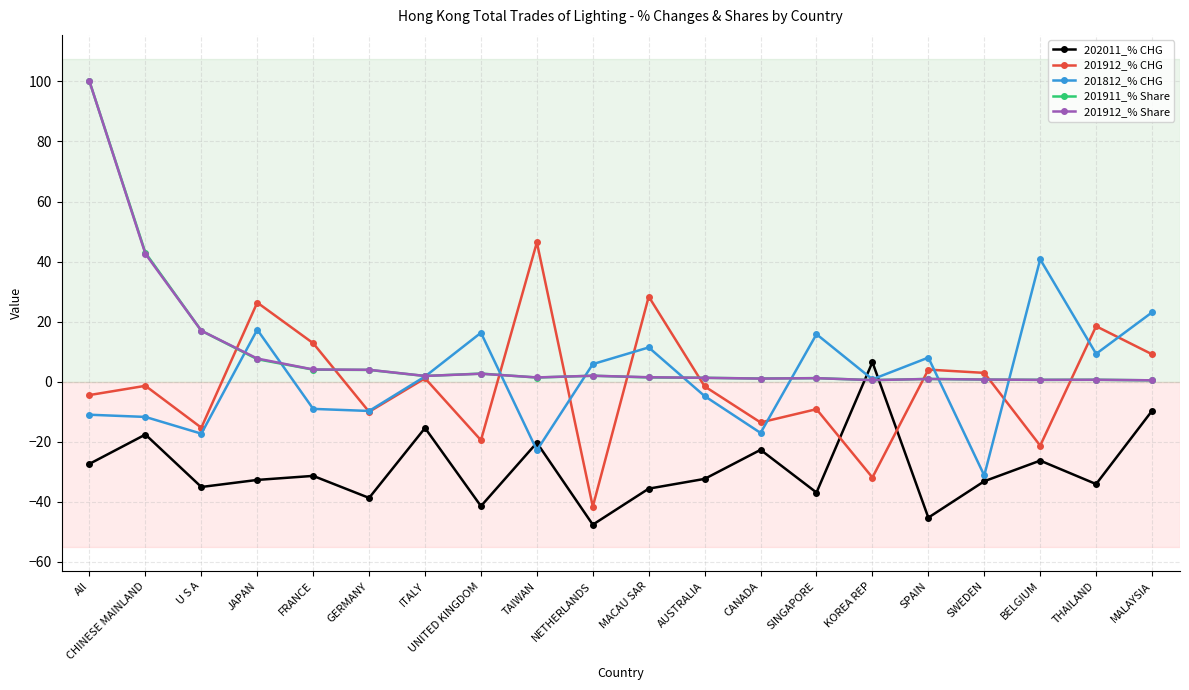

How many intersections are there between 201912_% CHG and 202011_% CHG?

2